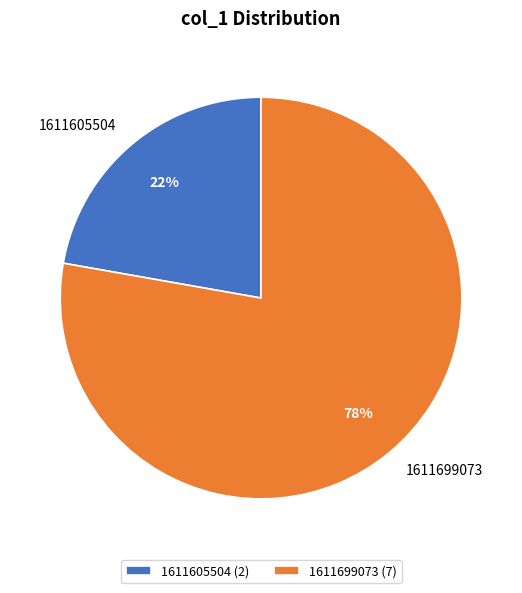

How many slices are in this pie chart?

2